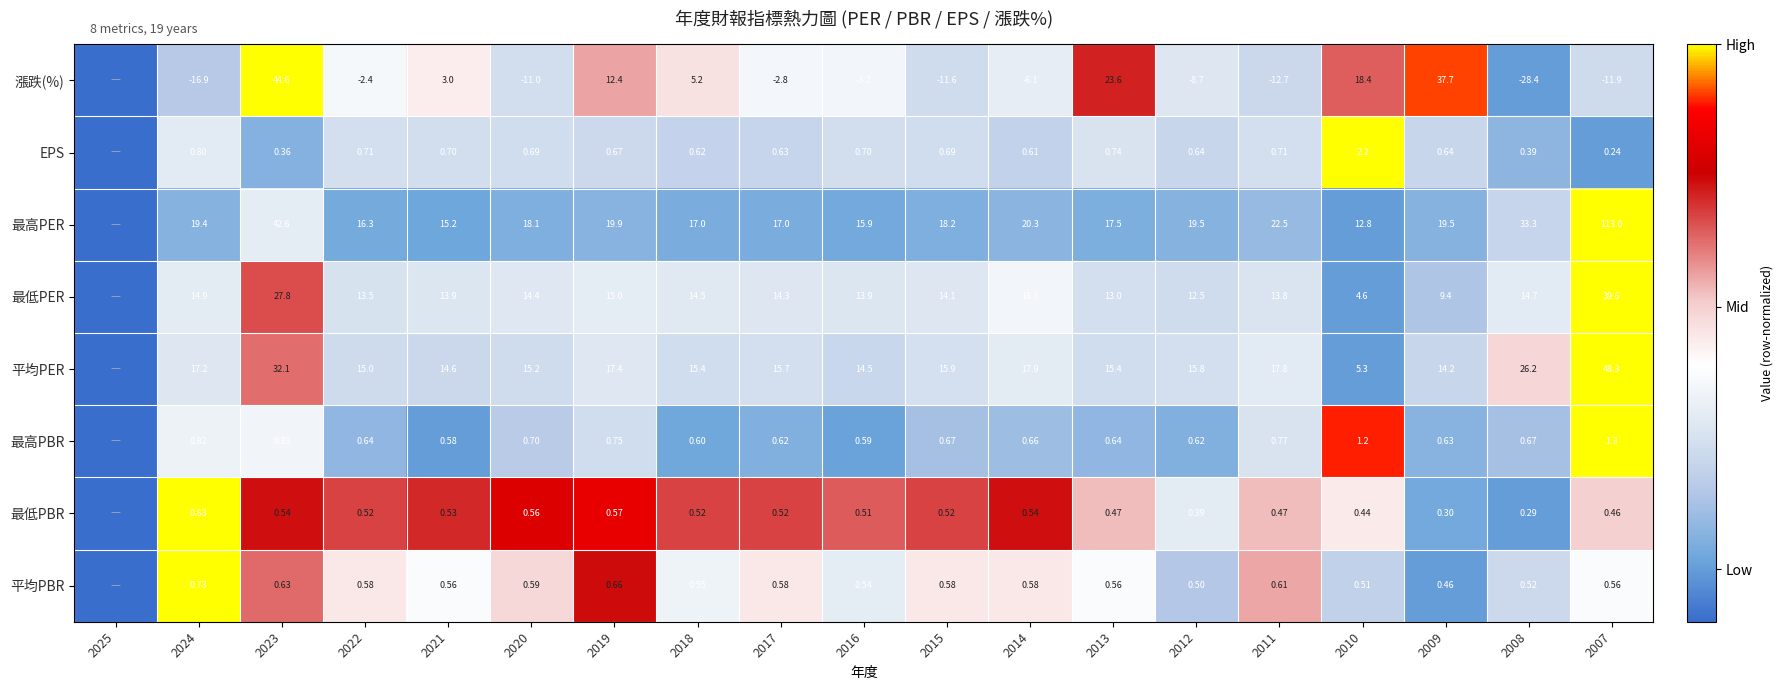

At 2010, list the series in order from largest to smallest.

漲跌(%), 最高PER, 平均PER, 最低PER, EPS, 最高PBR, 平均PBR, 最低PBR